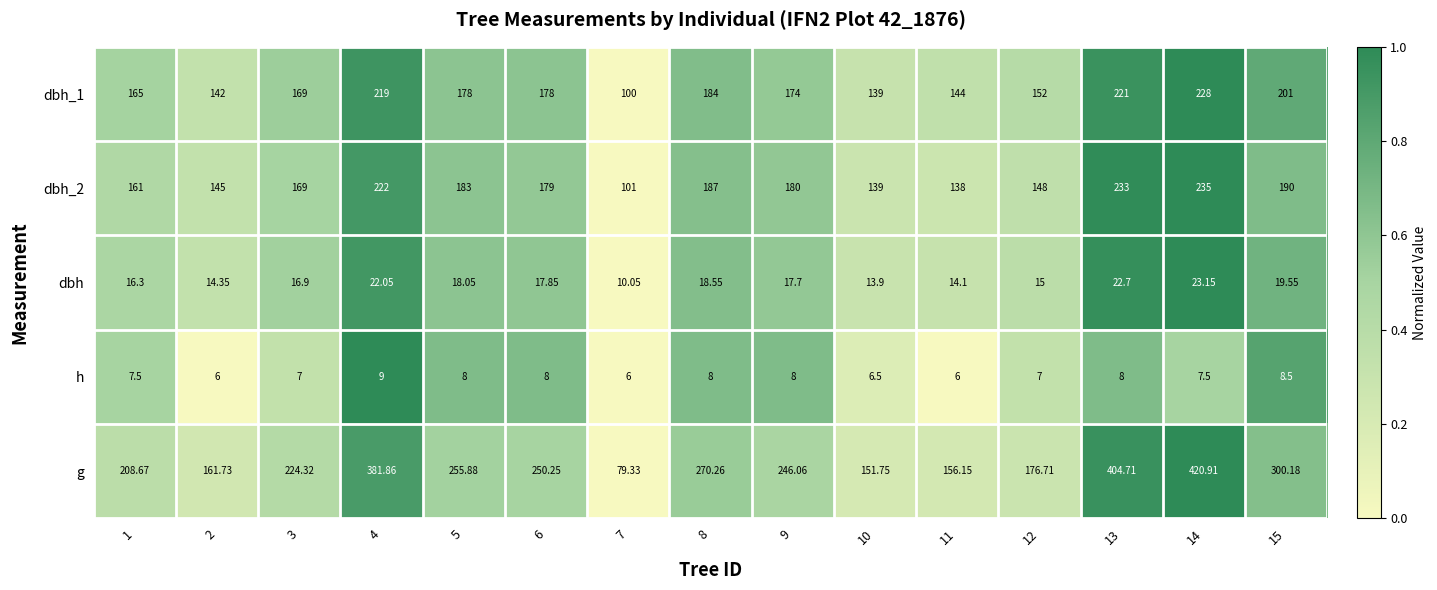

Which series has the widest spread of values?

g